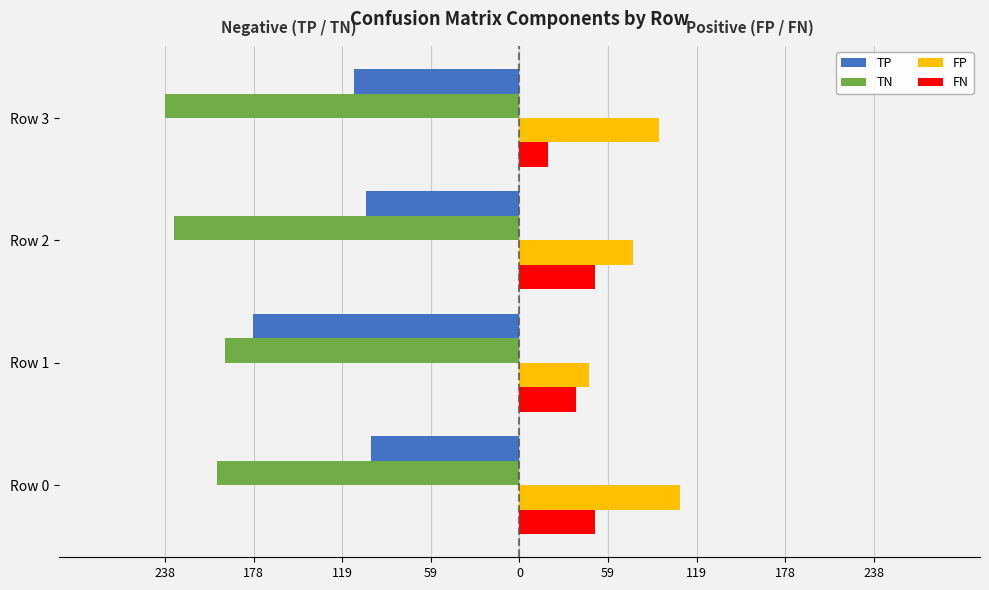

What are all the series names shown in the legend?

TP, TN, FP, FN